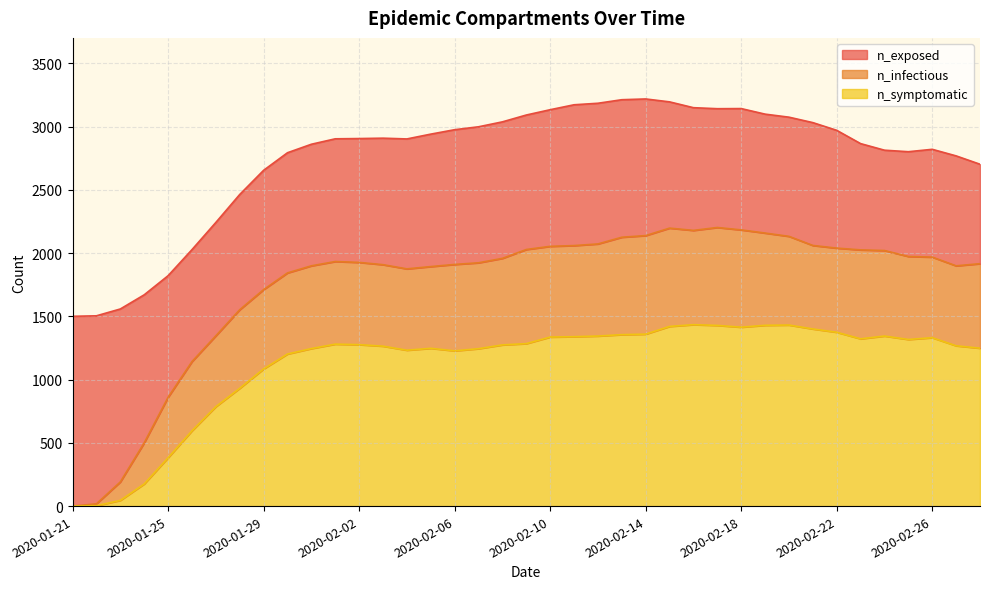

How many lines are shown in the chart?

3